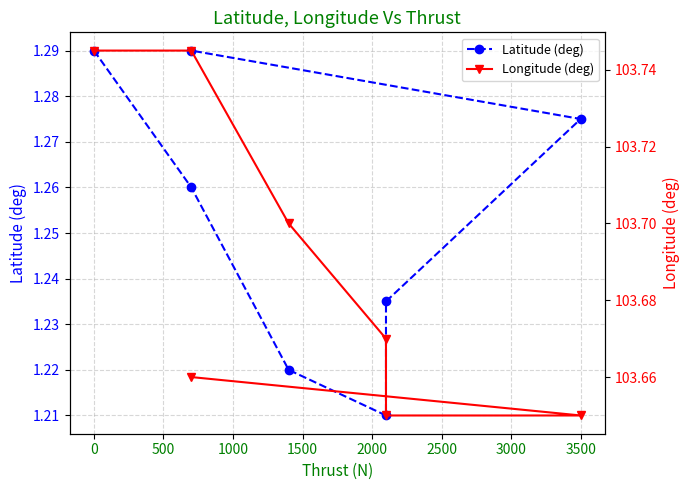

Does the chart have visible grid lines?

Yes